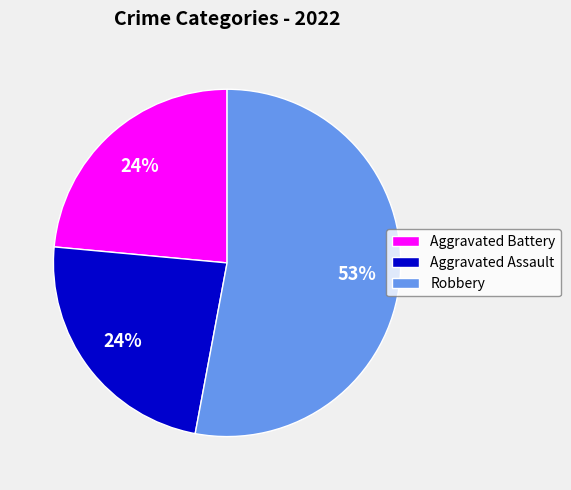

What is the majority slice?

Robbery